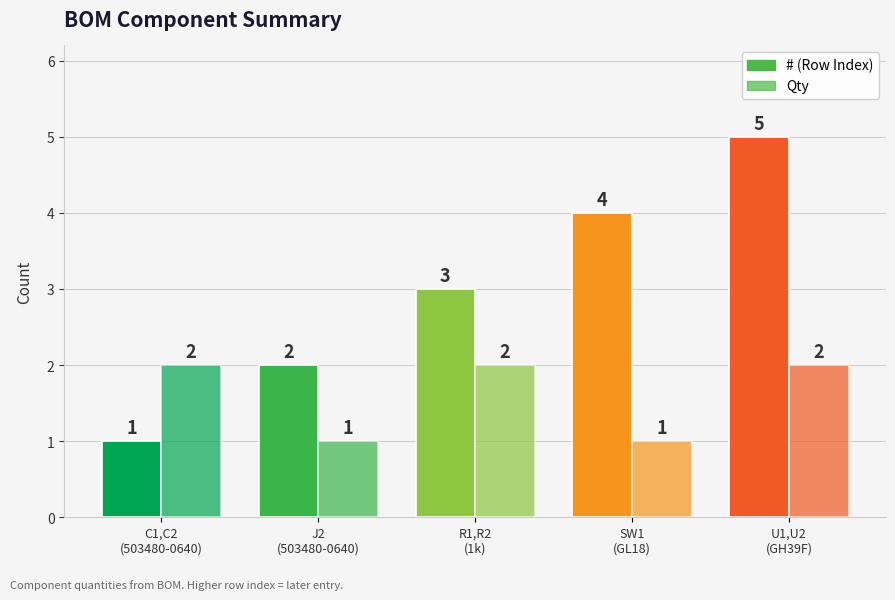

Reading right to left, extract all data points from this chart.

#: 5	4	3	2	1
Qty: 2	1	2	1	2